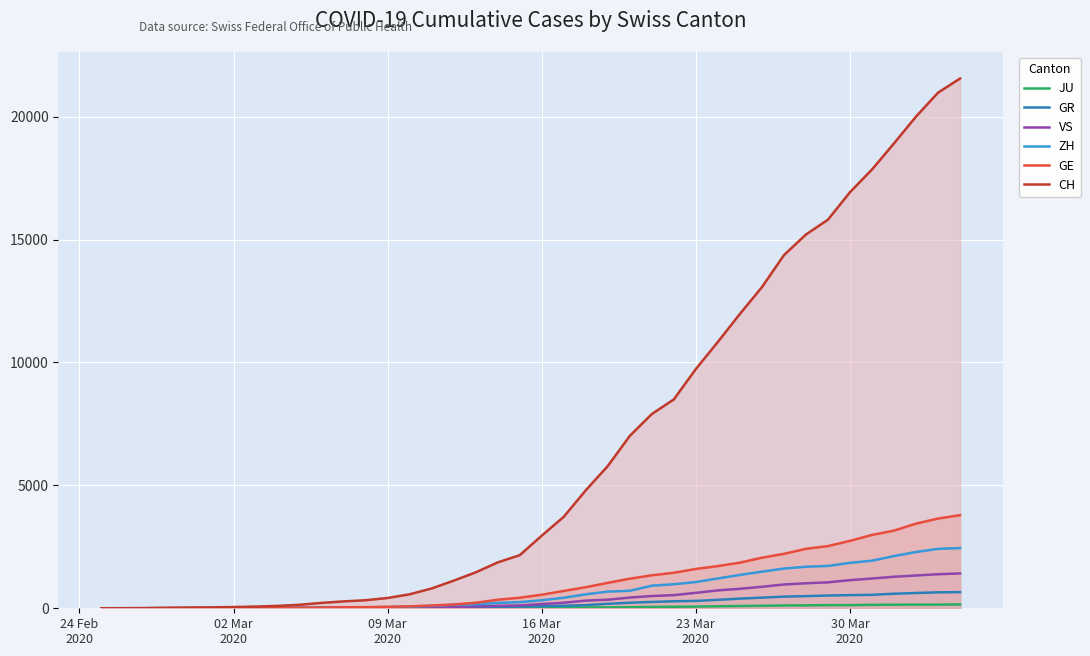

List the series in order of their peak value, lowest first.

JU, GR, VS, ZH, GE, CH